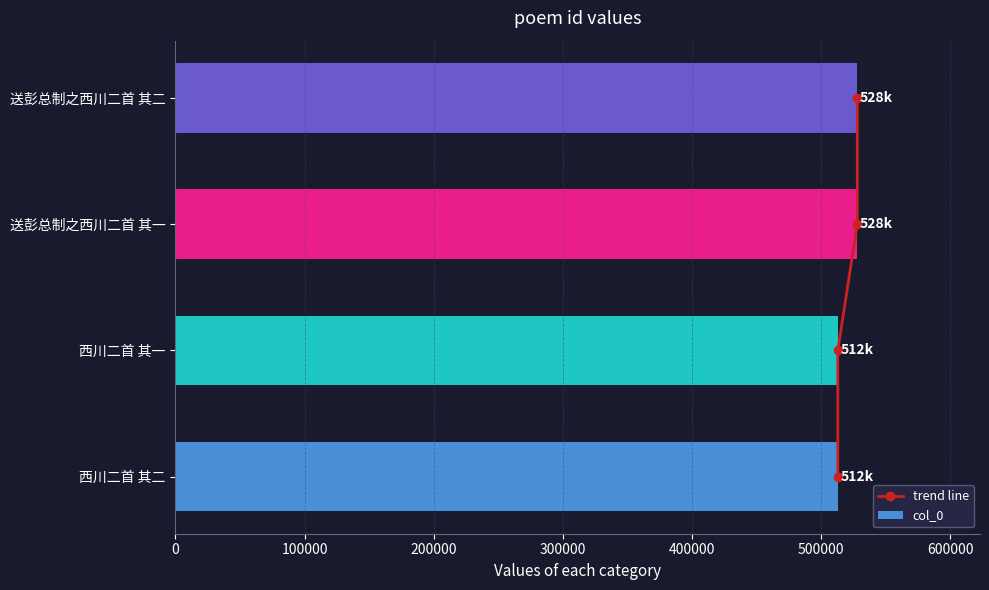

True or false: col_0 has a value of 512960 at 西川二首 其一.

True